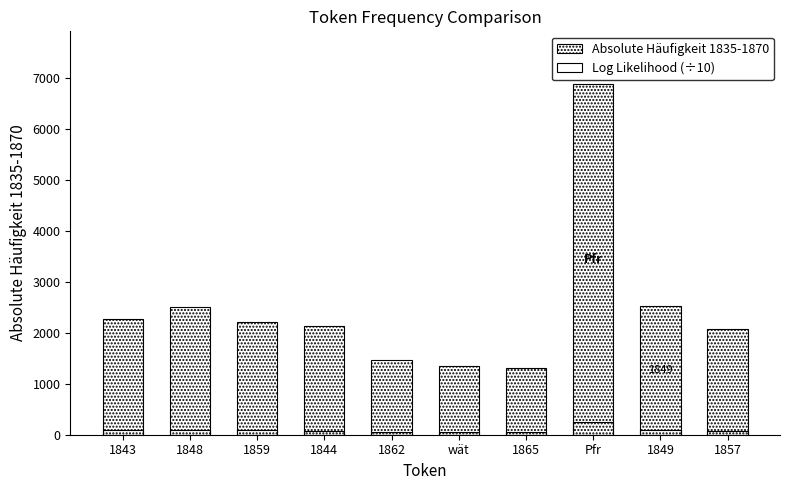

Reading left to right, transcribe all the data shown in this chart.

Absolute Häufigkeit 1835-1870: 1843=2269.0	1848=2506.0	1859=2211.0	1844=2125.0	1862=1461.0	wät=1346.0	1865=1311.0	Pfr=6884.0	1849=2525.0	1857=2080.0
Log Likelihood (÷10): 1843=87.0	1848=95.4	1859=83.7	1844=80.3	1862=55.0	wät=50.5	1865=49.1	Pfr=257.5	1849=94.3	1857=77.6